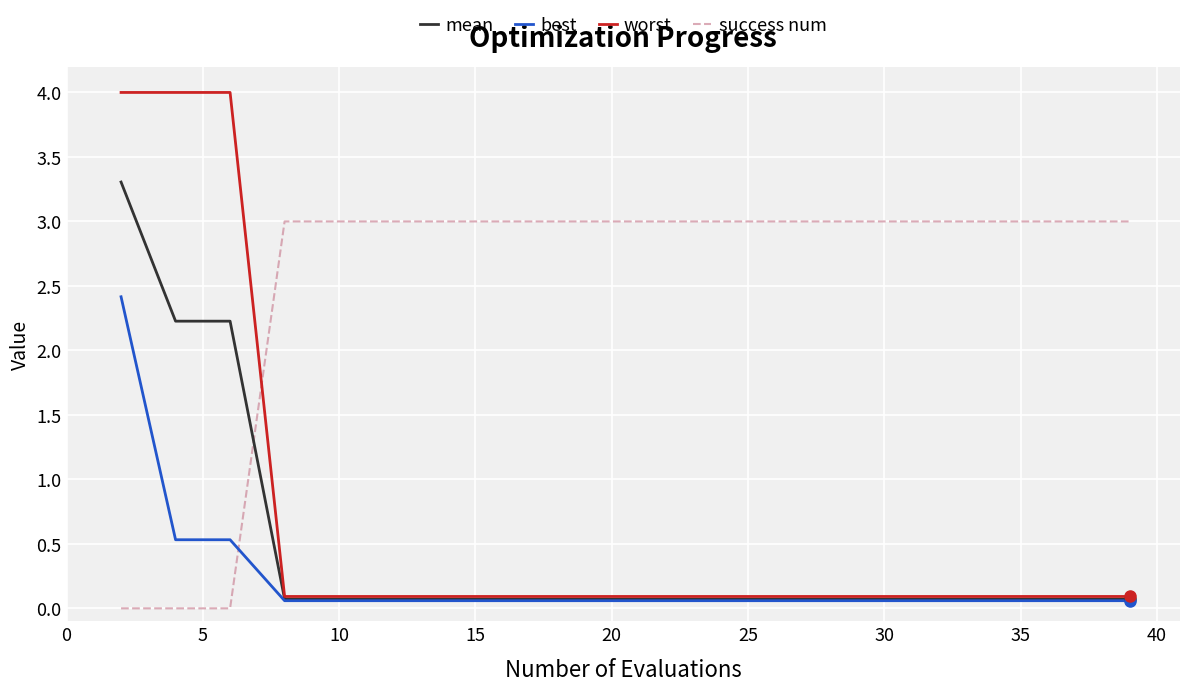

How many categories are shown in the chart?

20